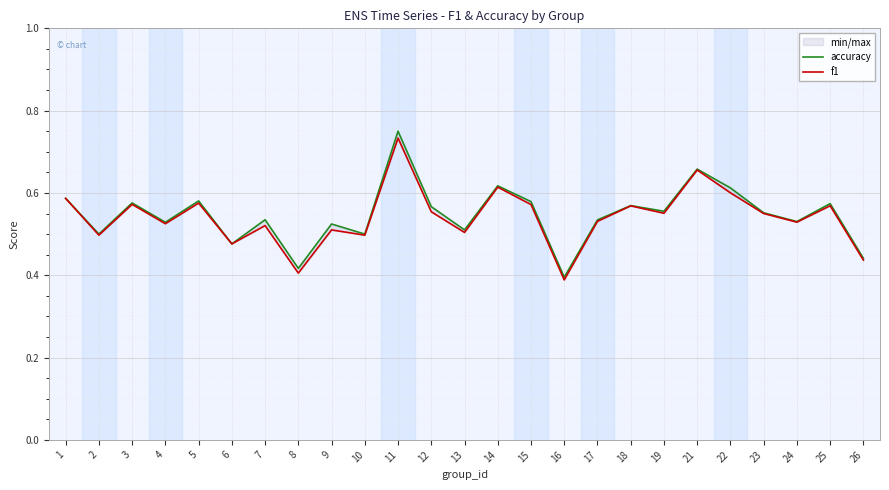

Which series has the largest total across all categories?

accuracy